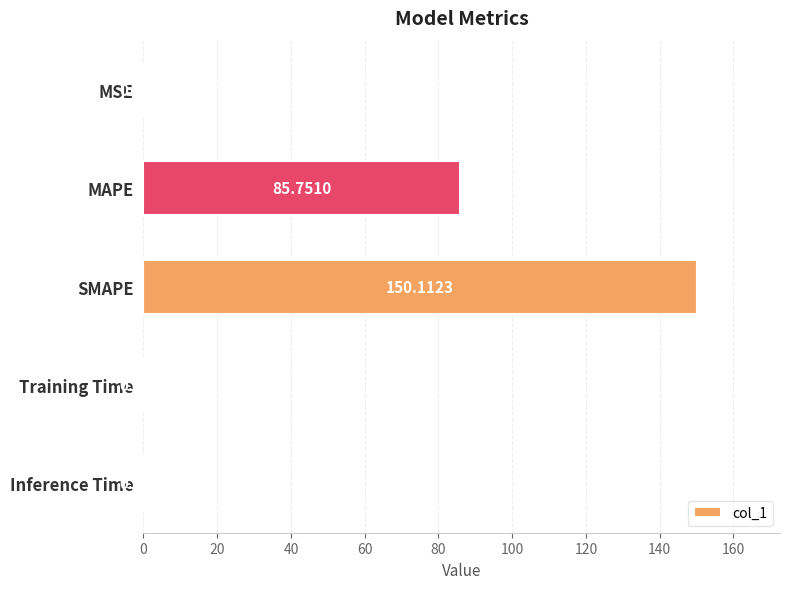

At which category does the chart reach its peak across all series?

SMAPE